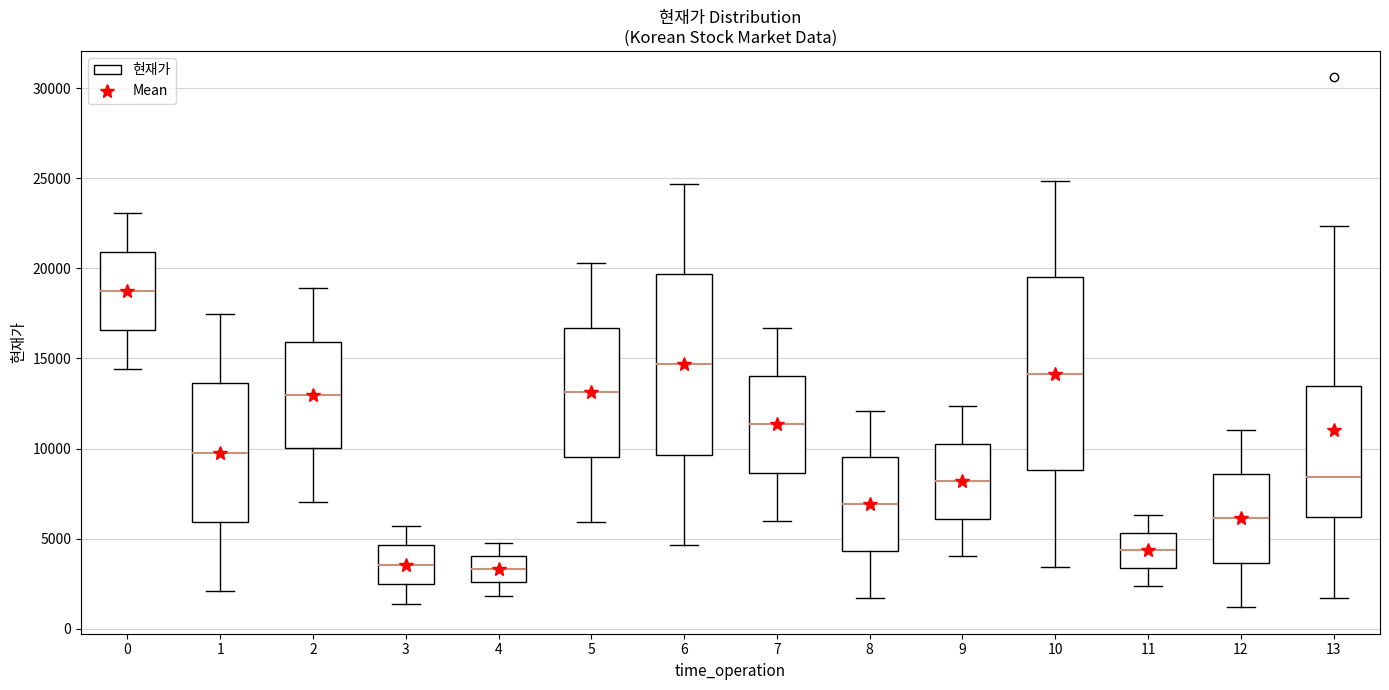

Where does the upper whisker of the box at x = 4 end on the y-axis? The values are not printed on the chart, so give them approximately, as read against the axis.

4500